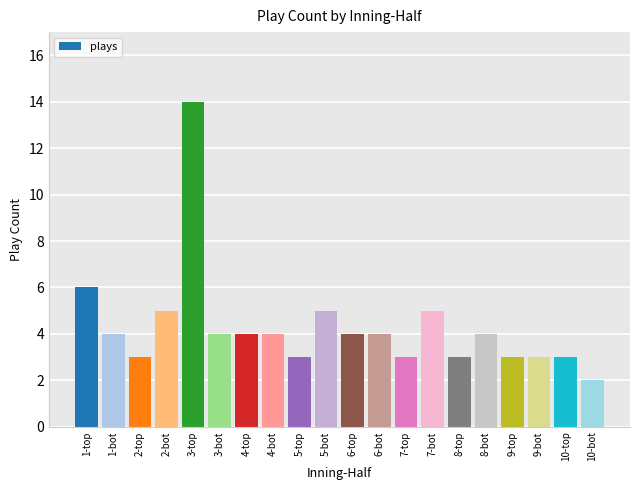

Are the bars grouped side by side (vs. stacked)?

No